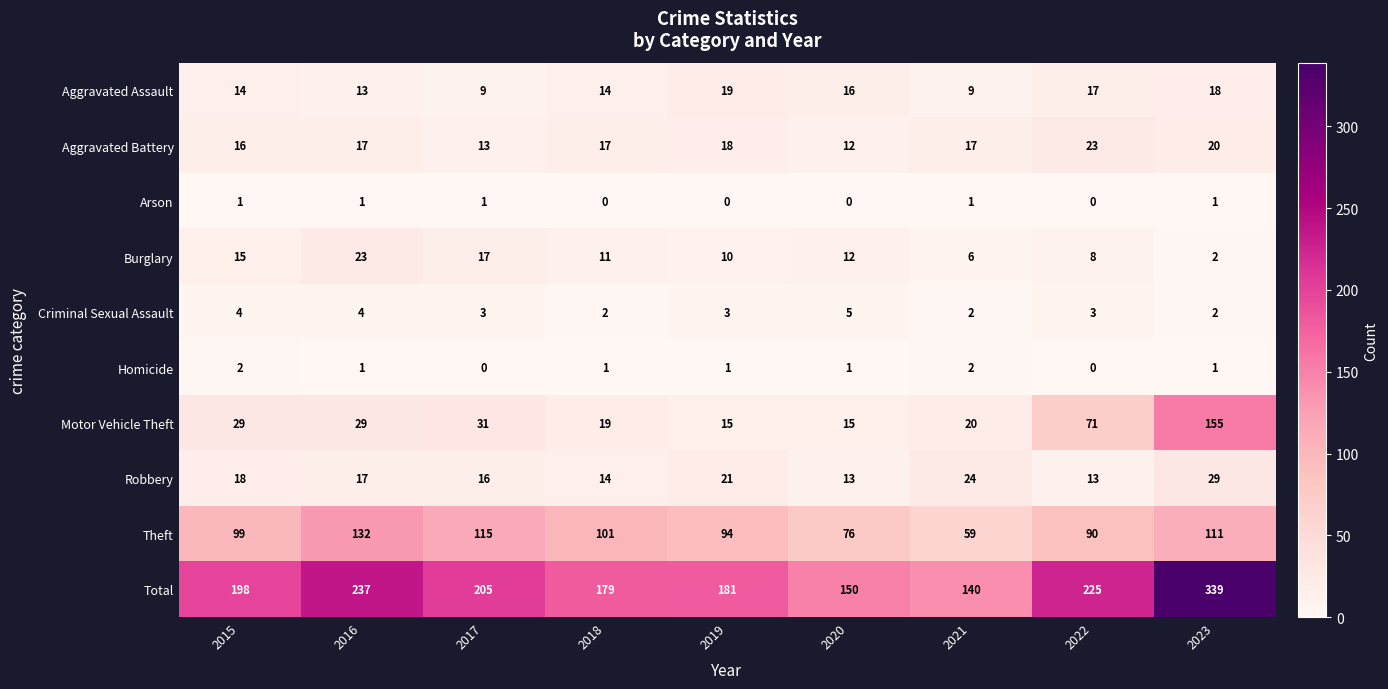

What is the greatest value displayed?

339